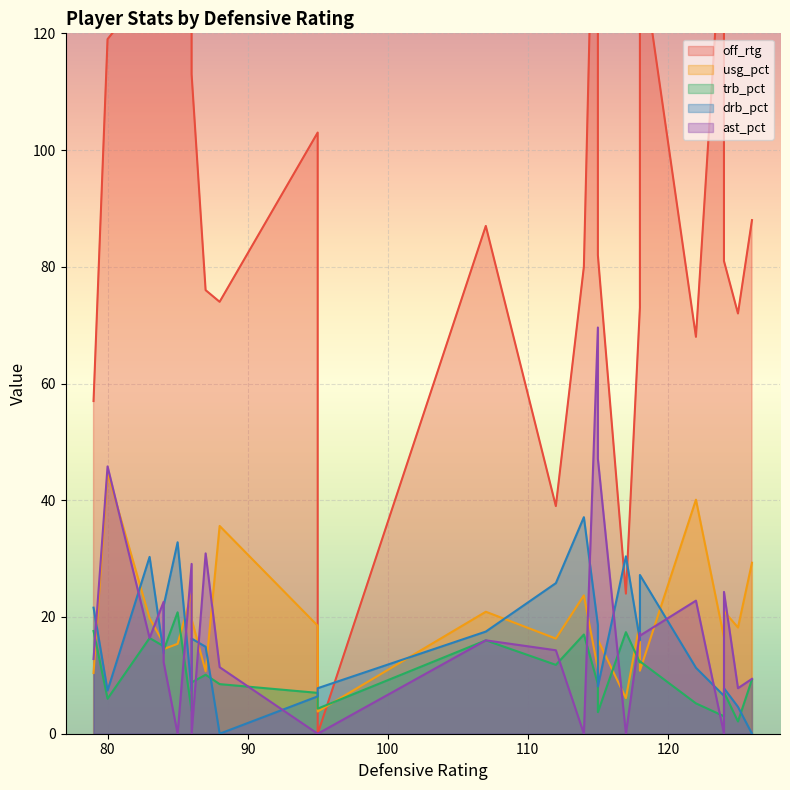

Which series has the largest total across all categories?

off_rtg